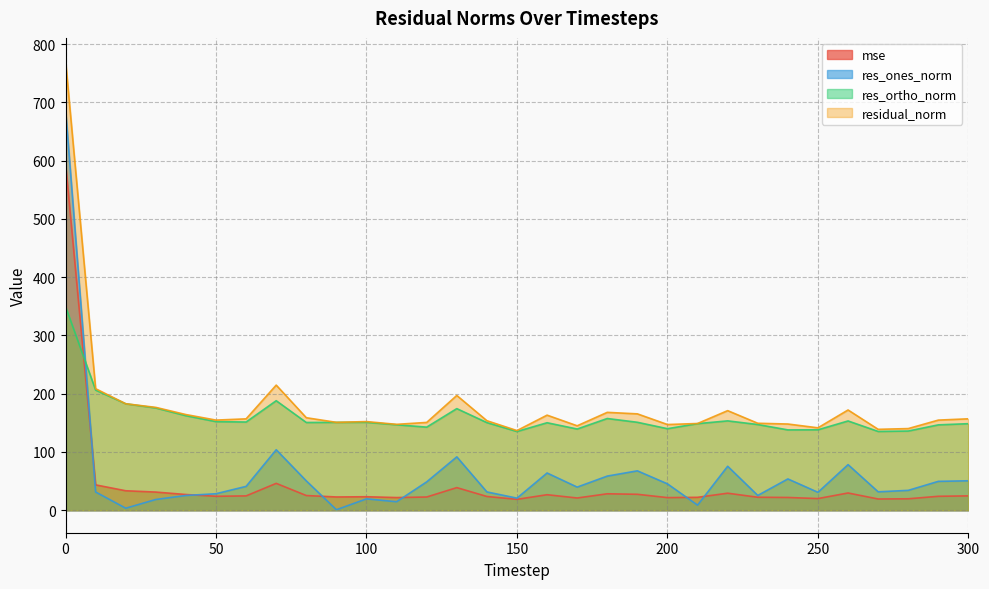

What is the value of the mse point at the 1st from the left?

596.3